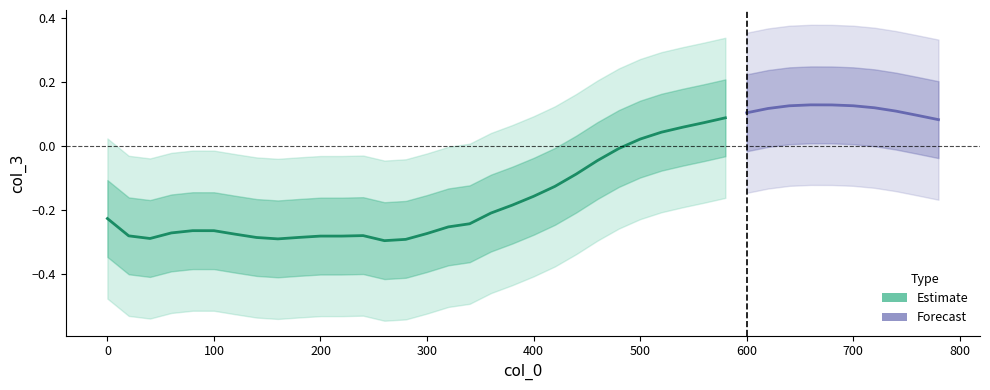

Read the col_3_upper value at 520.

0.3